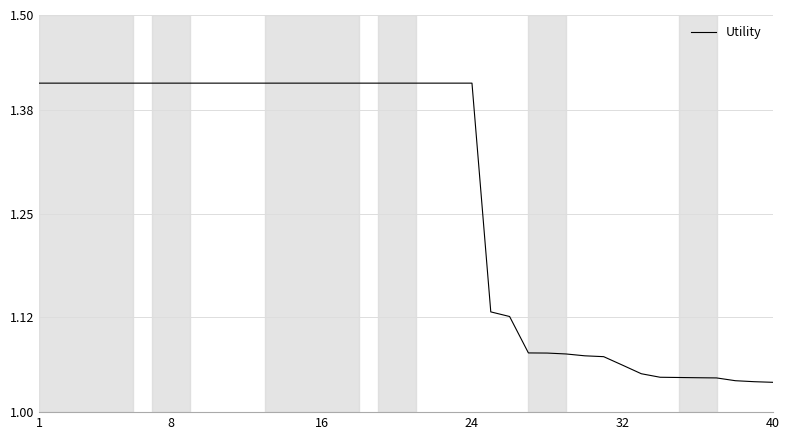

What is the difference between the maximum and minimum values?

0.4